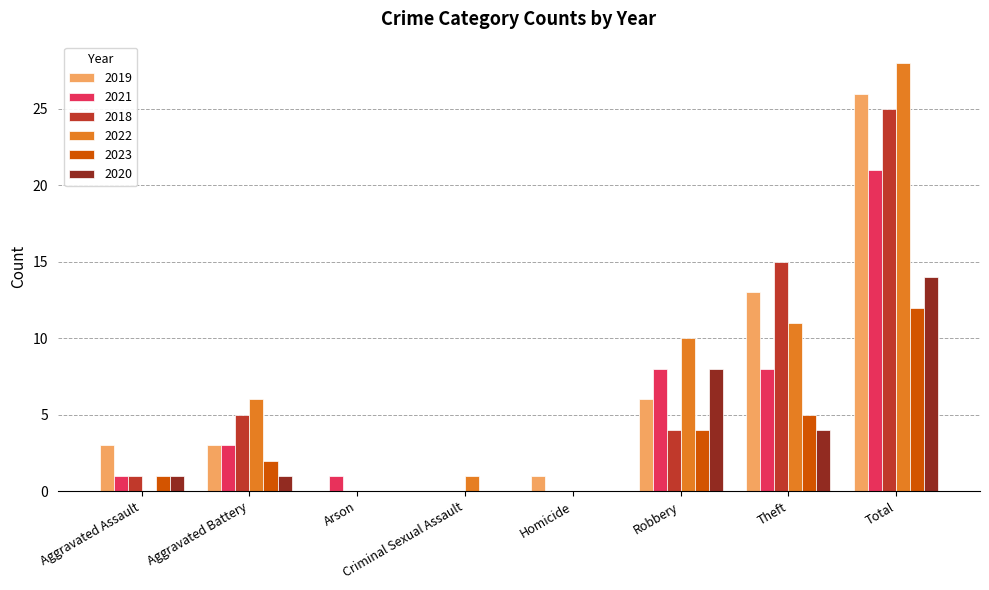

Are the bars grouped side by side (vs. stacked)?

Yes